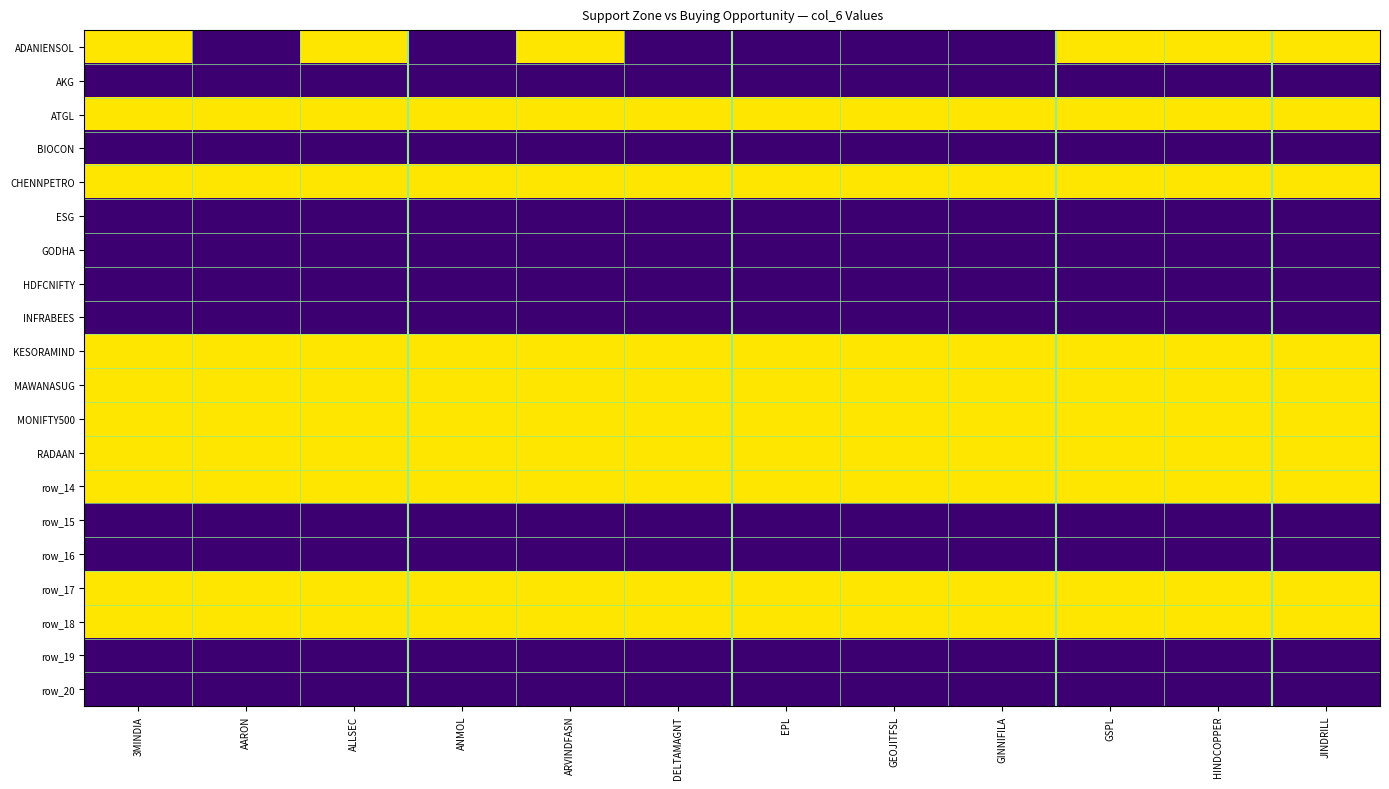

List the labels in order of row_18 value, largest first.

3MINDIA, AARON, ALLSEC, ANMOL, ARVINDFASN, DELTAMAGNT, EPL, GEOJITFSL, GINNIFILA, GSPL, HINDCOPPER, JINDRILL